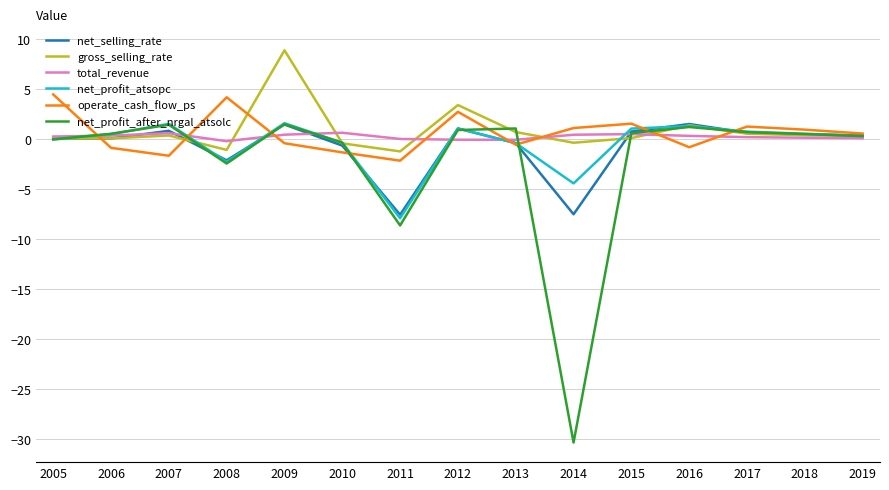

What is the highest value of the net_selling_rate series?

1.5